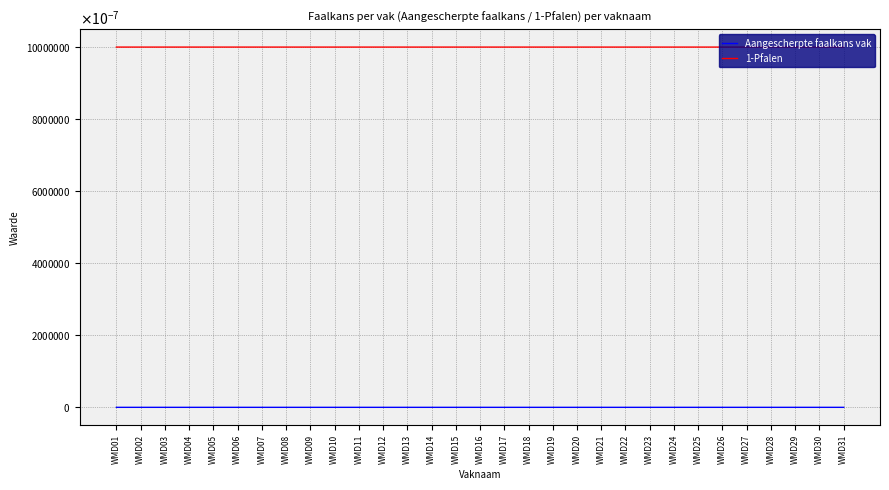

Does the chart have visible grid lines?

Yes